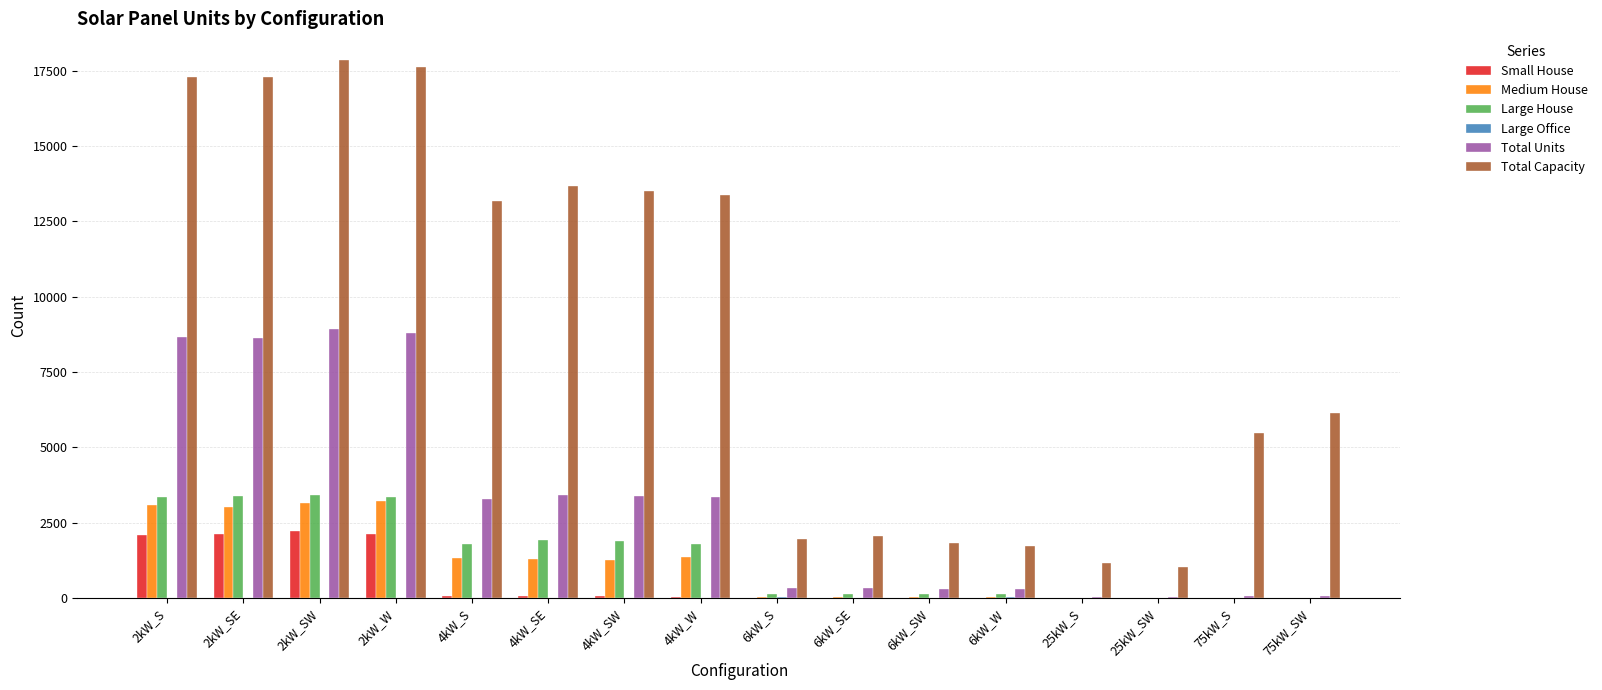

Which series has the largest total across all categories?

Total Capacity